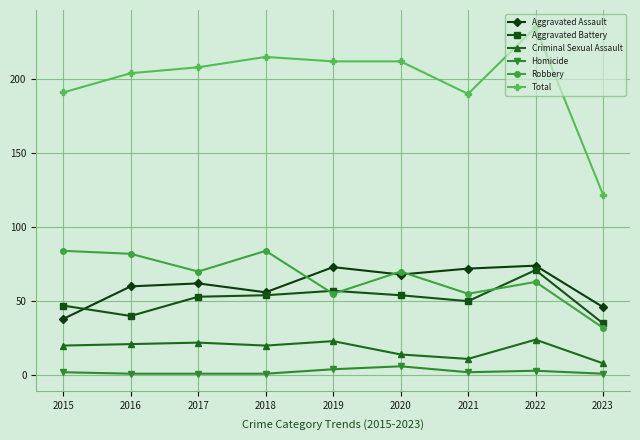

What is the difference between the second highest and minimum values in the Criminal Sexual Assault series?

15